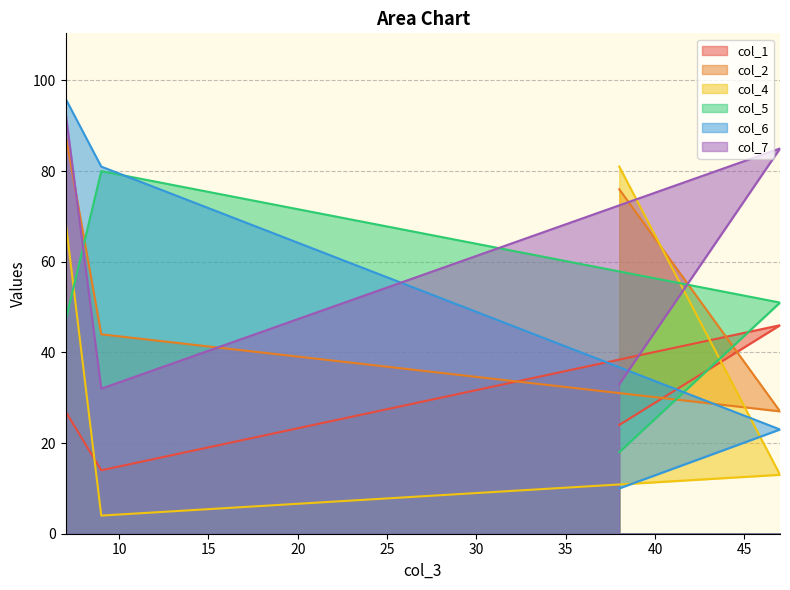

Rank the series by their maximum value, from highest to lowest.

col_6, col_7, col_2, col_4, col_5, col_1